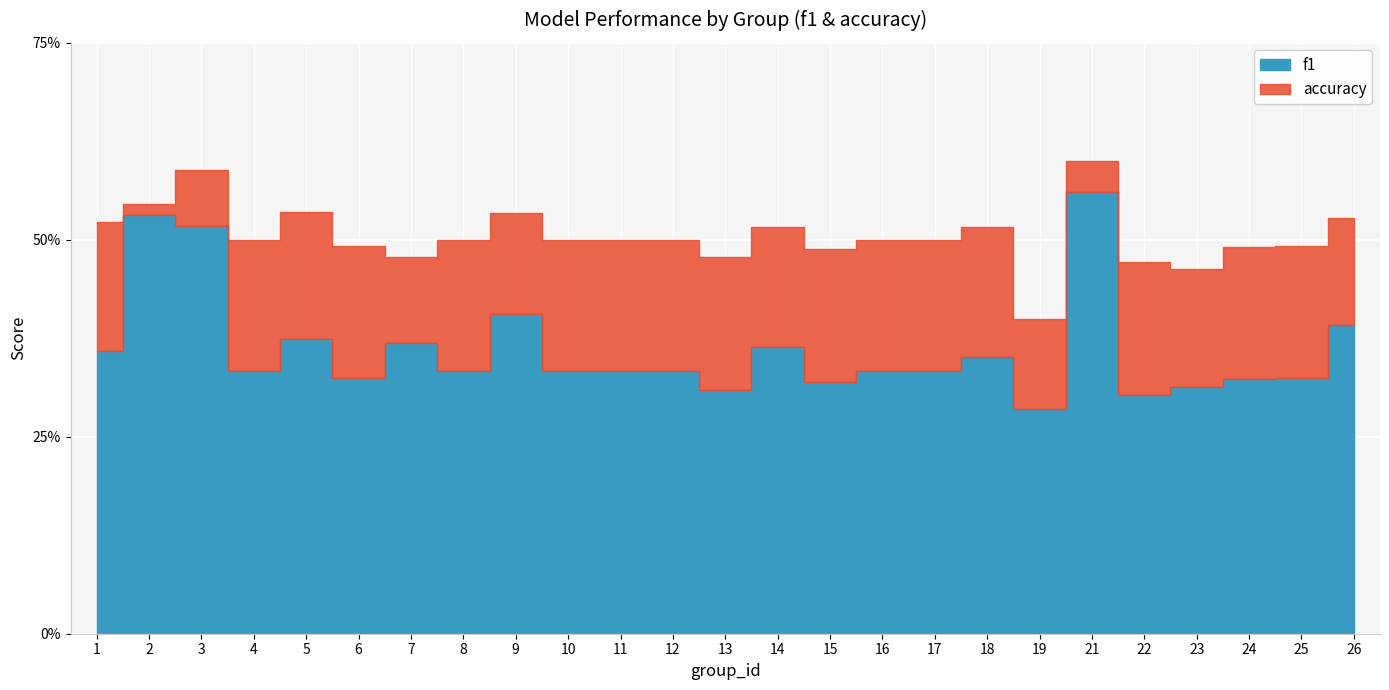

At 26, list the series in order from largest to smallest.

accuracy, f1